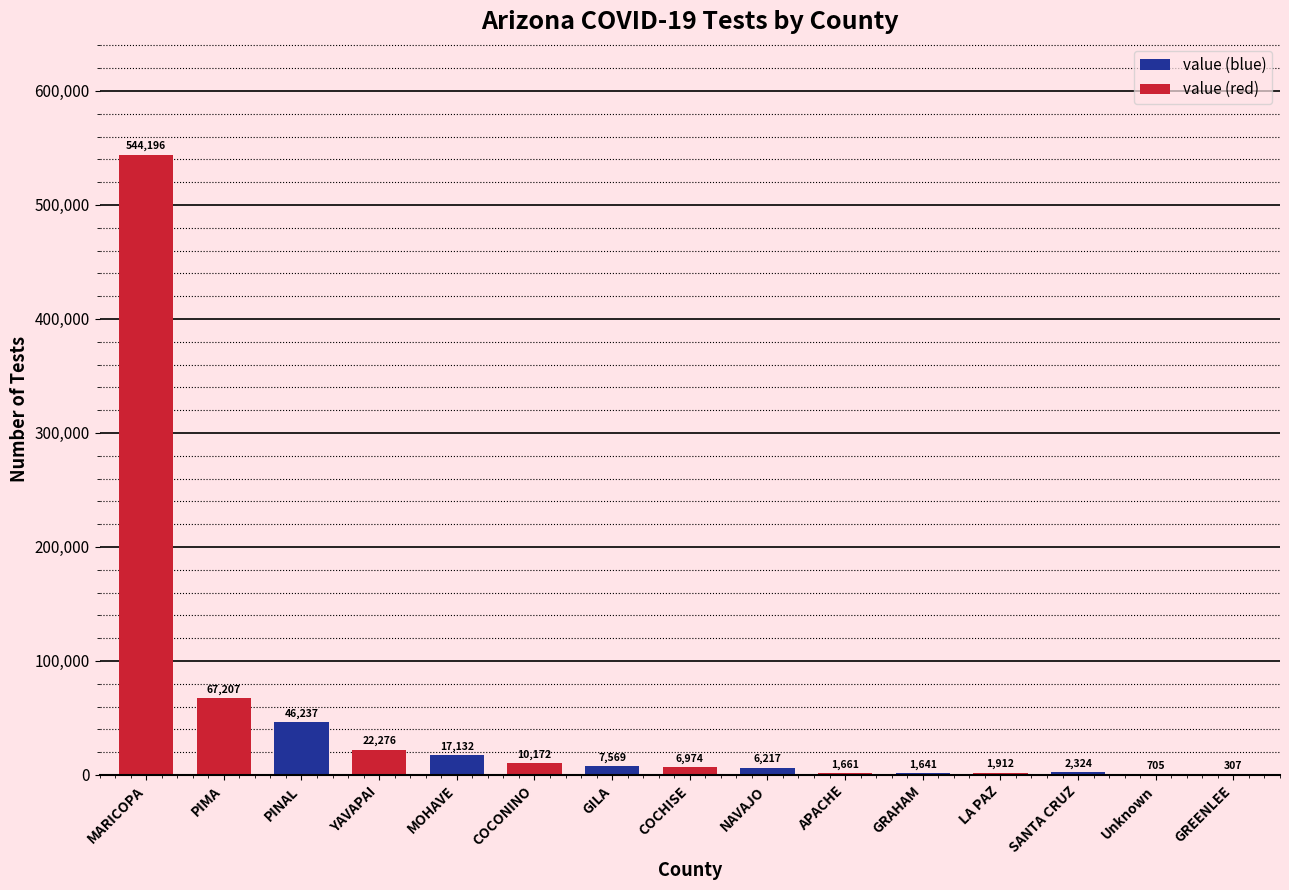

Reading left to right, list all the values displayed in this chart.

544196	67207	46237	22276	17132	10172	7569	6974	6217	1661	1641	1912	2324	705	307